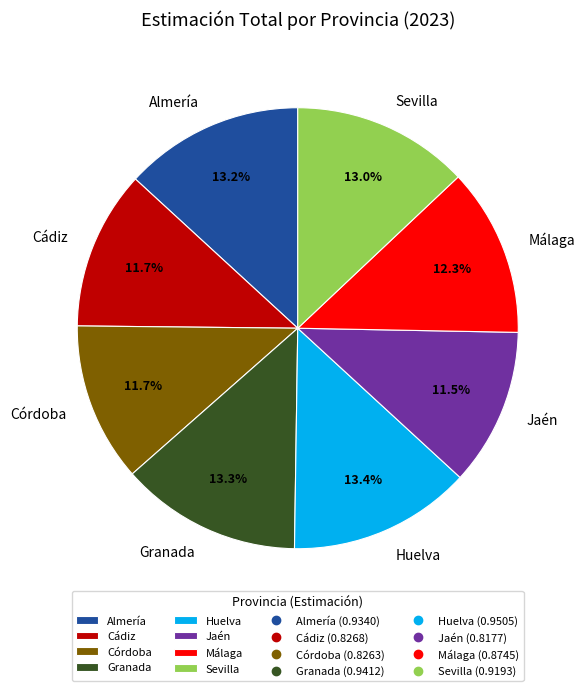

Between Granada and Córdoba, which is larger?

Granada